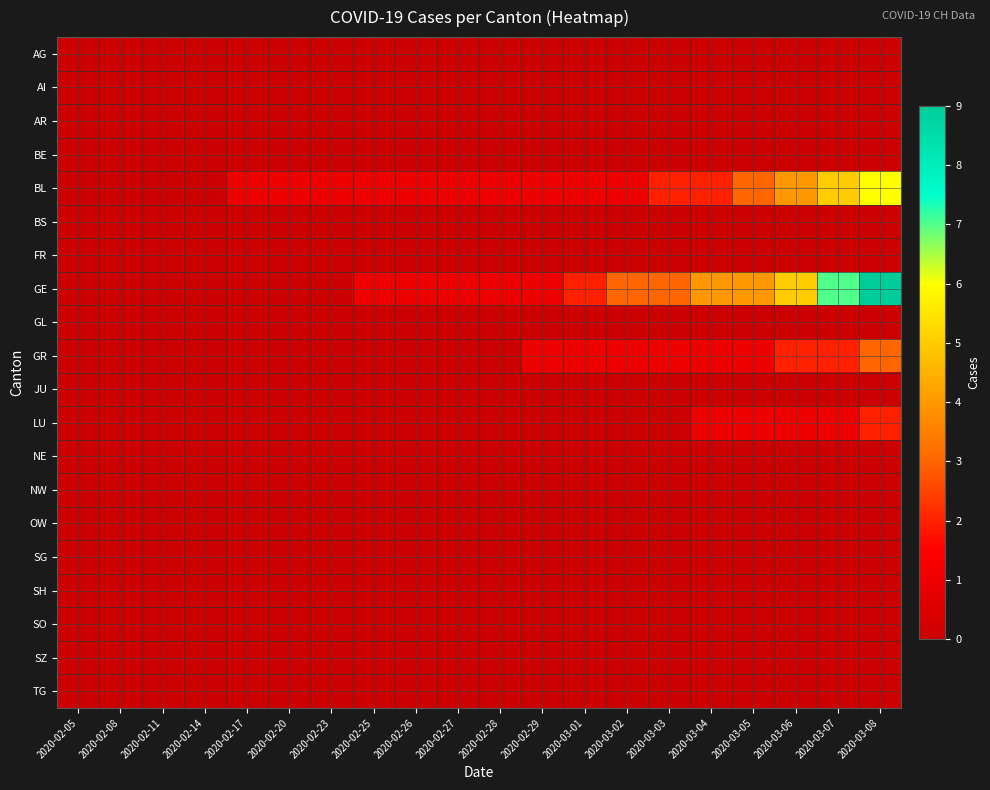

Rank the series at 2020-03-03 from lowest to highest value.

AG, AI, AR, BE, BS, FR, GL, JU, LU, NE, NW, OW, SG, SH, SO, SZ, TG, GR, BL, GE